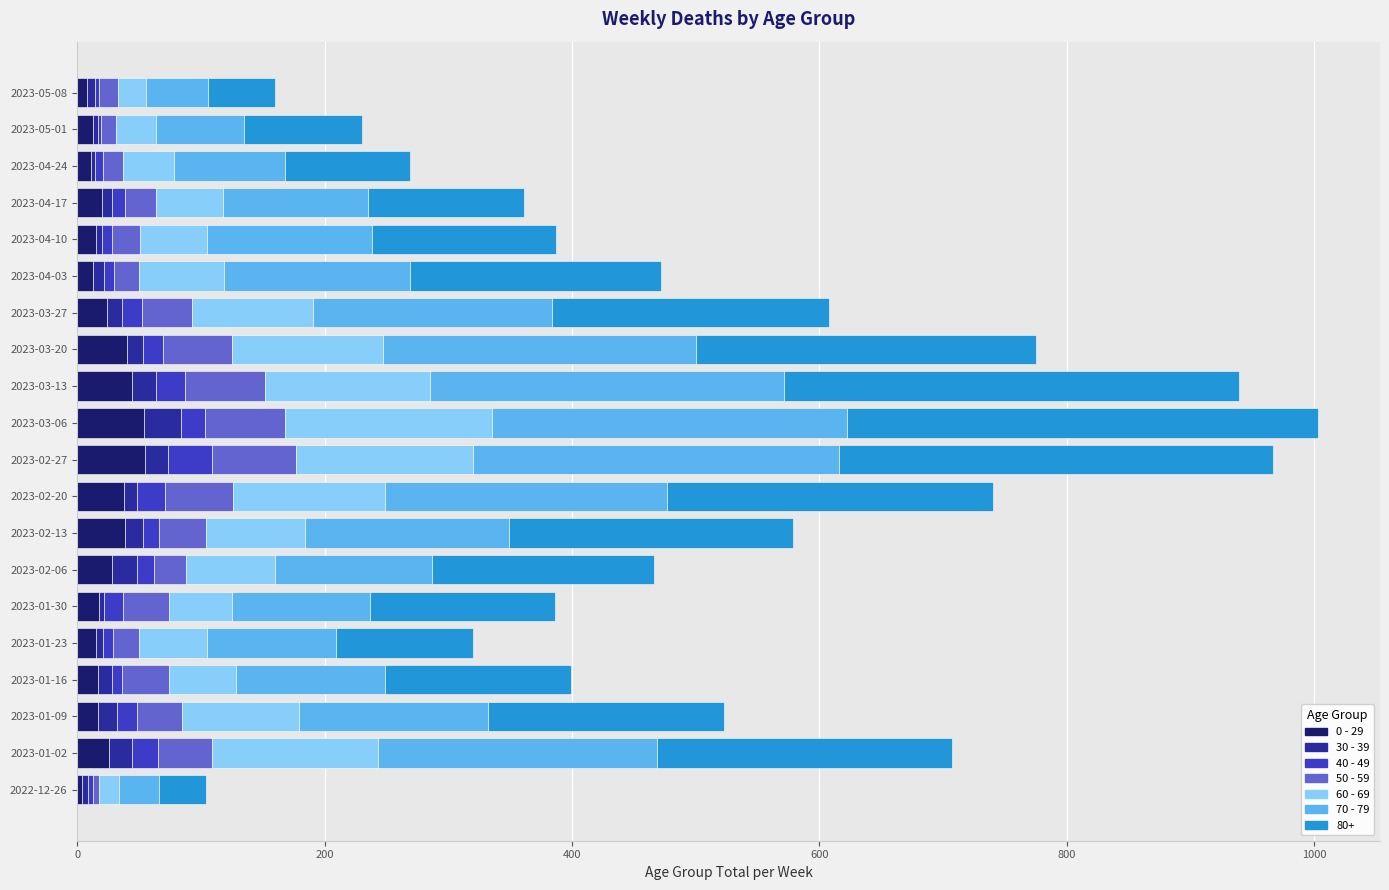

What is the average value of the 0 - 29 series?

25